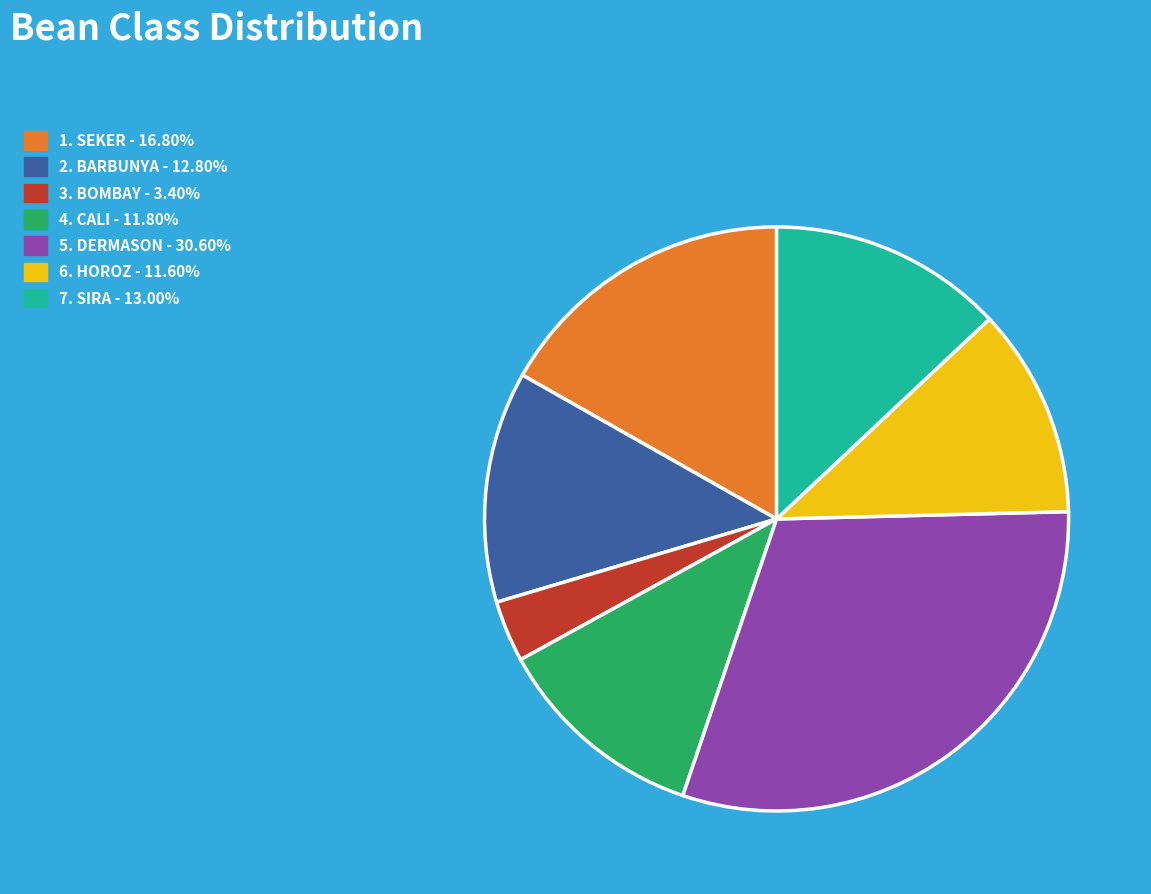

Is there a majority slice in this chart?

No